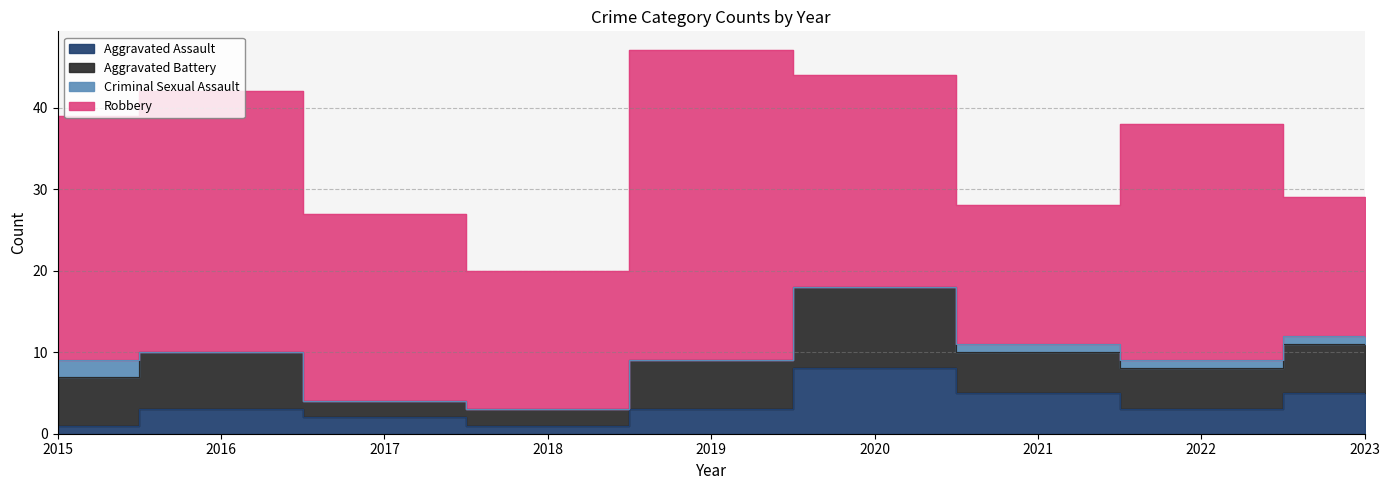

What value does the Criminal Sexual Assault series have at 2022?

1